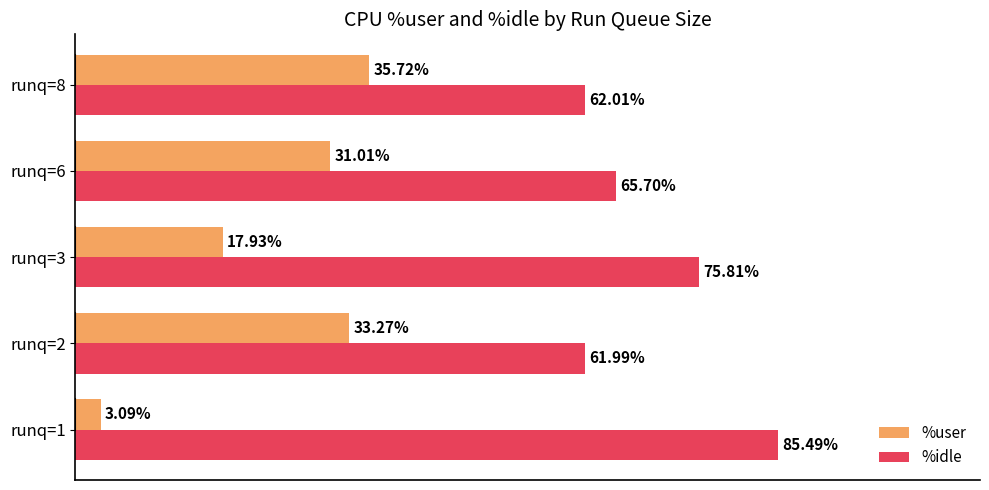

Which series has the largest range (max minus min)?

%user